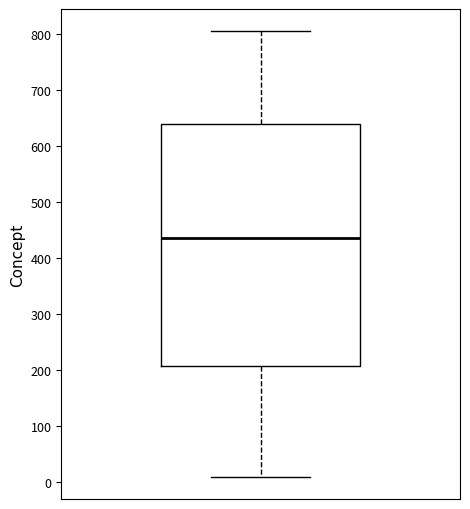

Read this box plot against the y-axis: the position of the median line, the range covered by the box, and the ends of both whiskers. The values are not printed on the chart, so give them approximately, as read against the axis.

median 440, box 210 to 640, whiskers 10 to 810